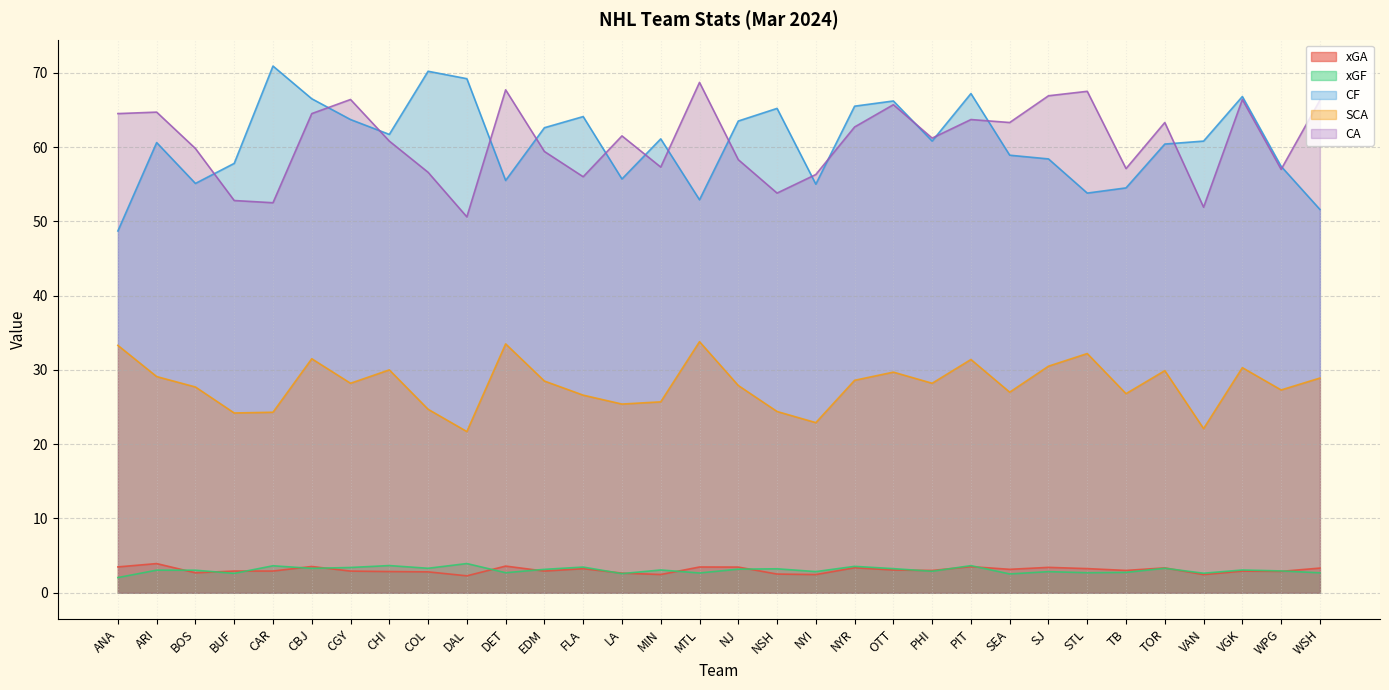

True or false: CA and xGA cross at least once.

False